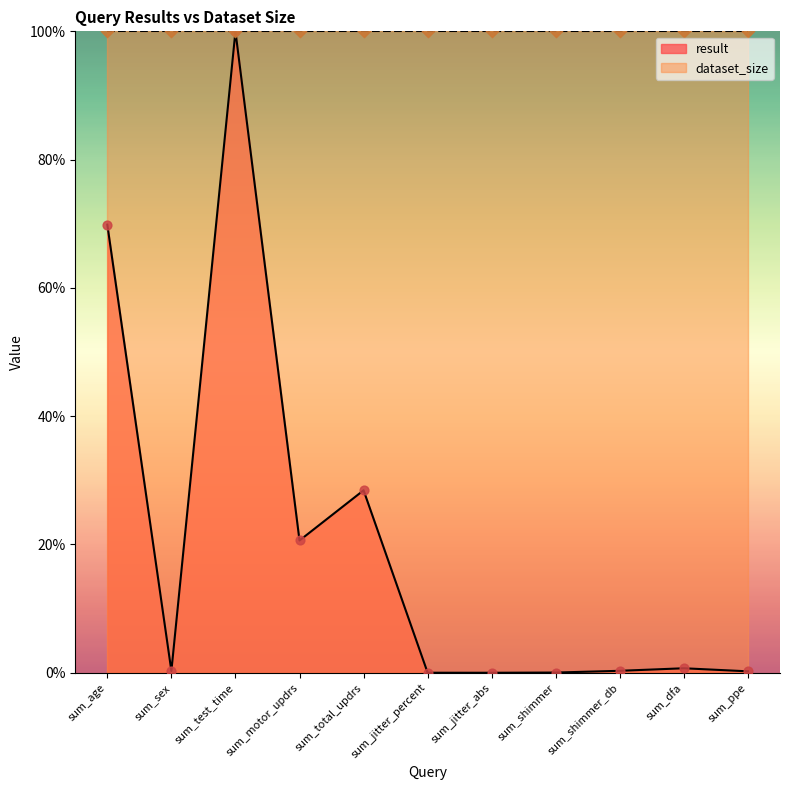

Between sum_shimmer and sum_shimmer_db, which is larger?

sum_shimmer_db